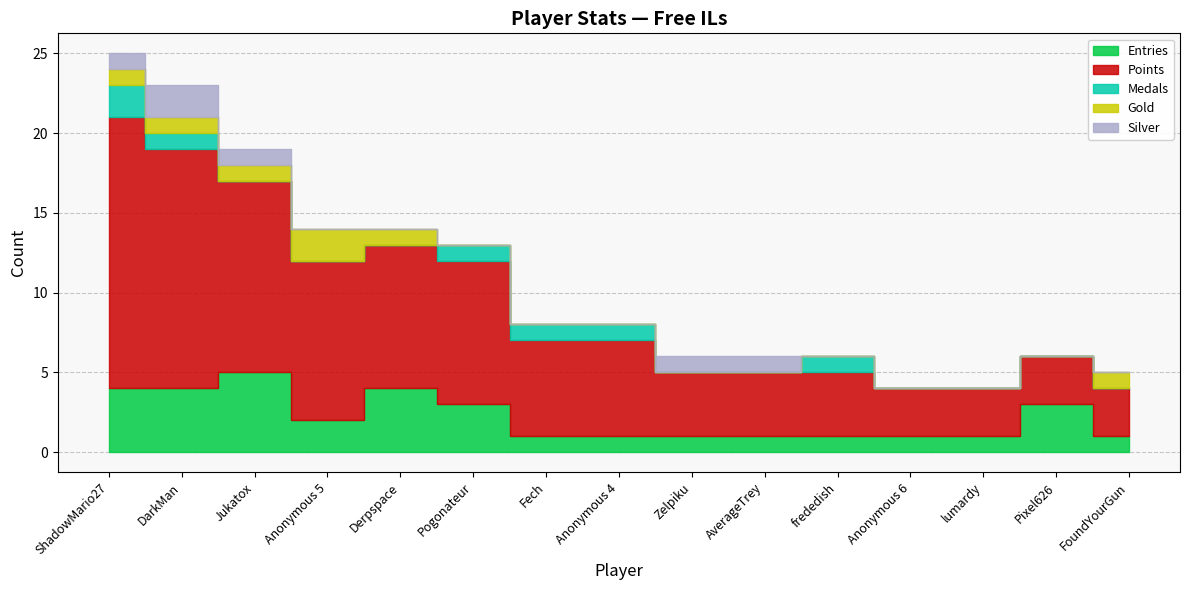

At which category does Entries reach its first local peak?

Jukatox